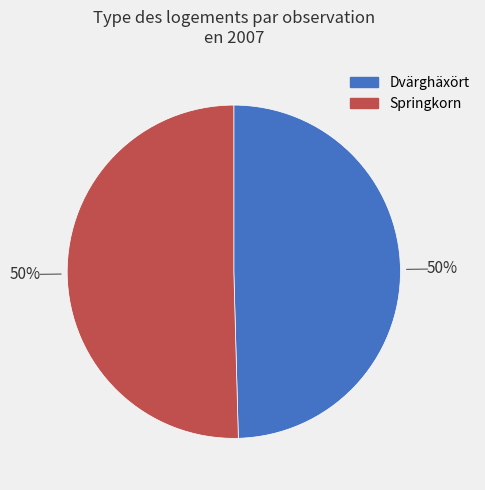

To the nearest percent, what is the average slice percentage?

50%